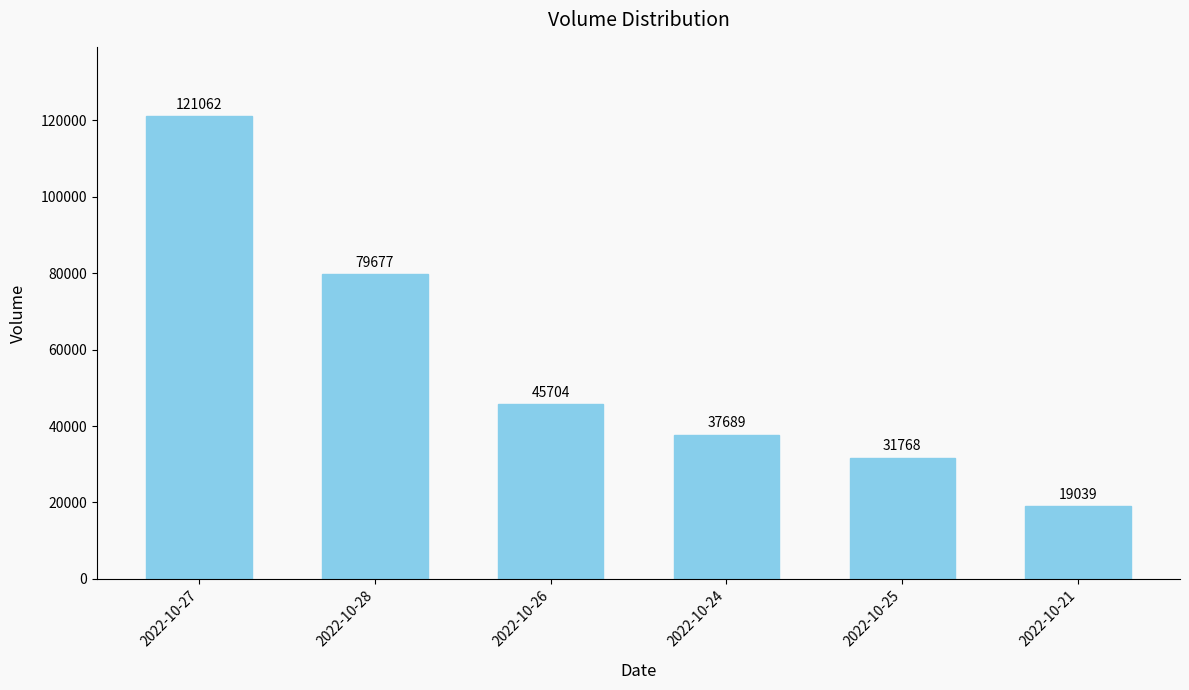

What is the average value?

55823